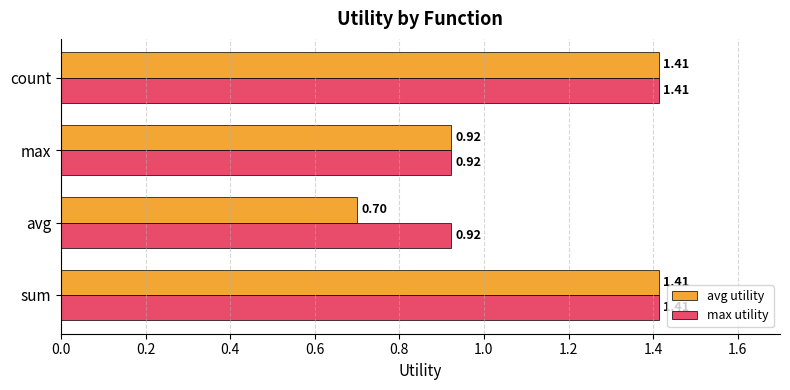

What is the difference between the second highest and second lowest values in the max utility series?

0.5